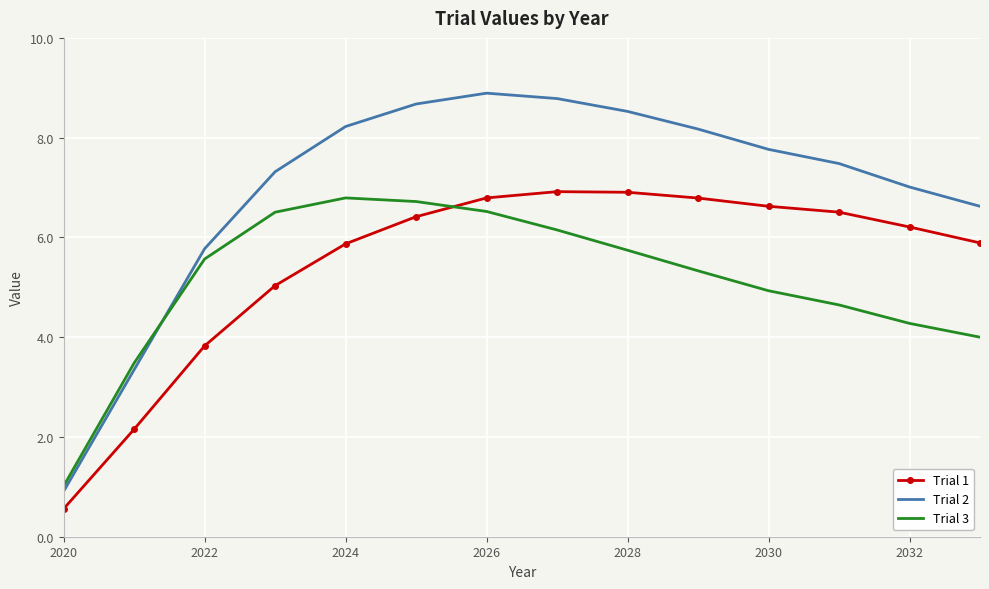

What are all the series names shown in the legend?

Trial 1, Trial 2, Trial 3